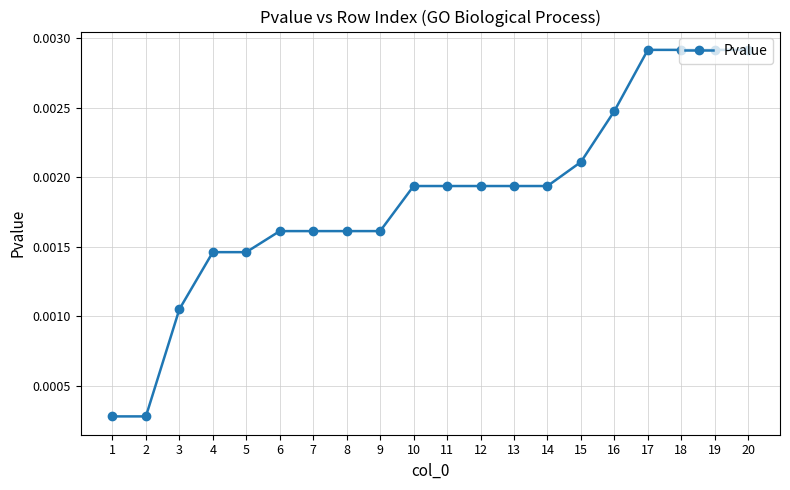

How many values are between 0 and 1?

20